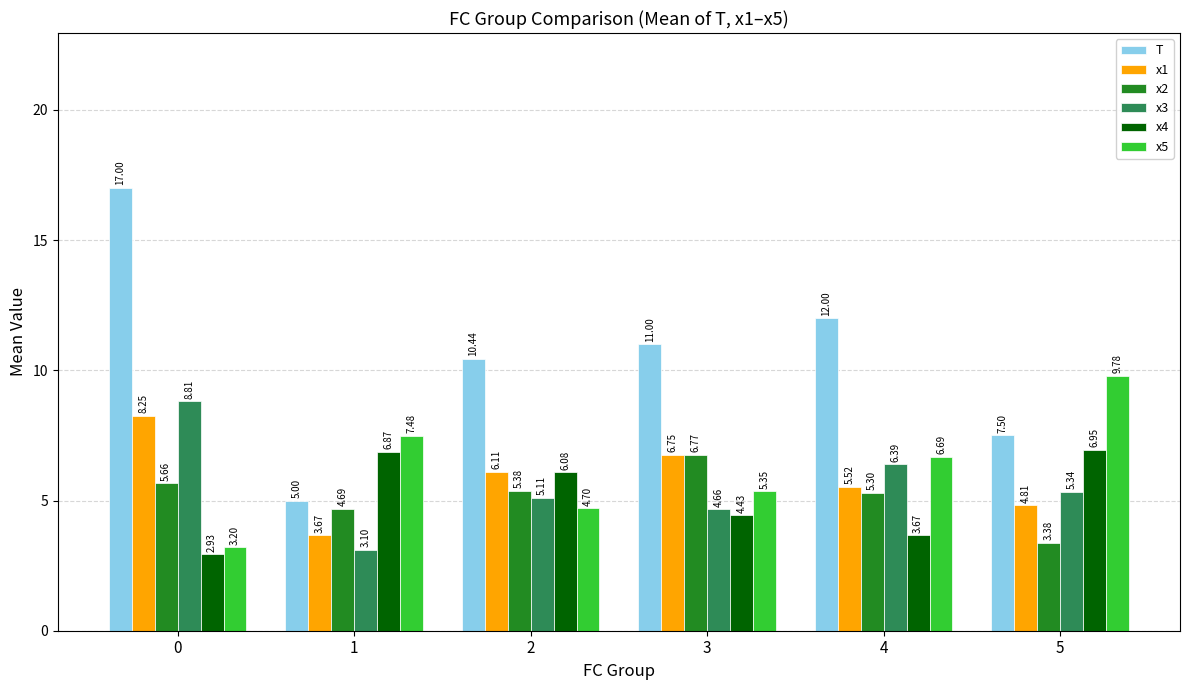

Is it true that x2 equals 7.7 at 0?

False